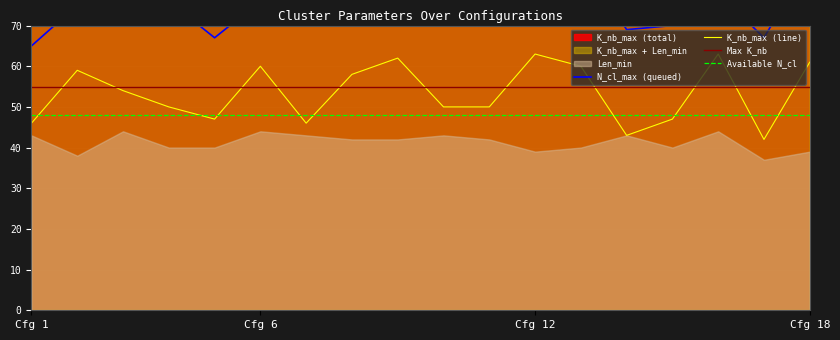

True or false: K_nb_max (line) and N_cl_max (queued) intersect in this chart.

False